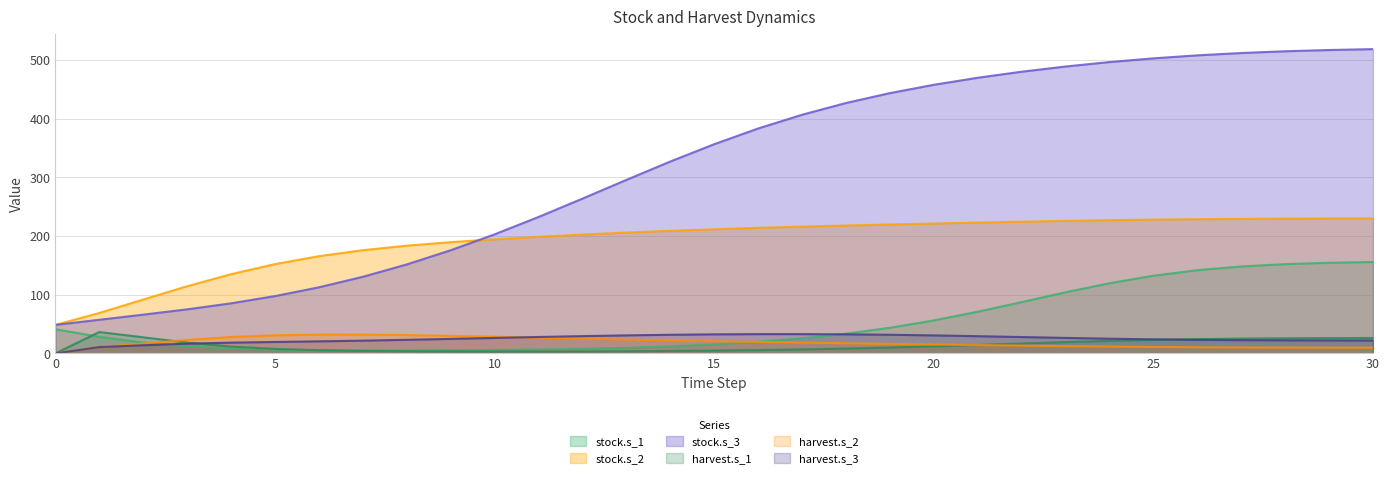

After their last crossing, which series has the higher values: harvest.s_3 or stock.s_1?

stock.s_1